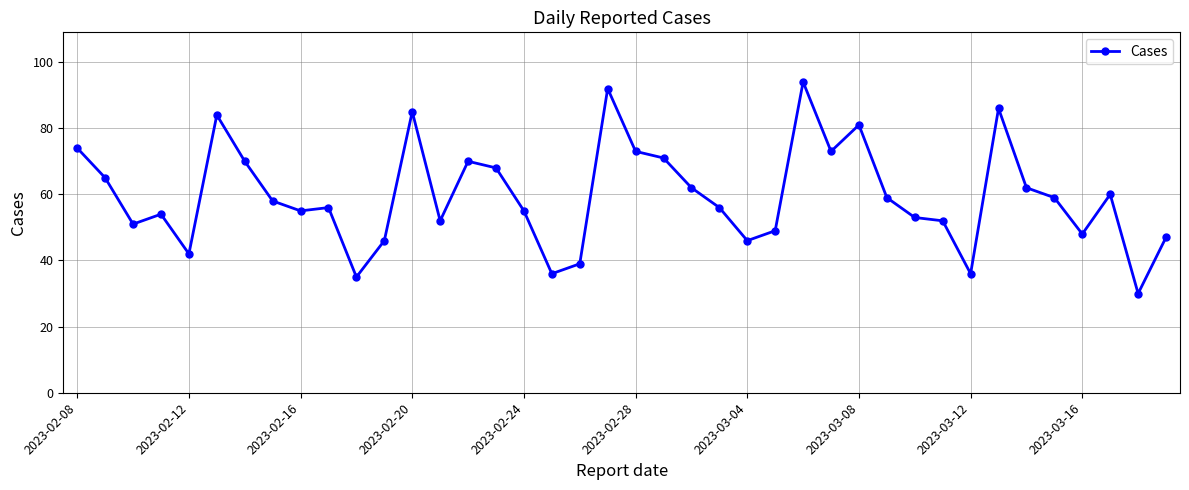

What is the minimum value shown in the chart?

30